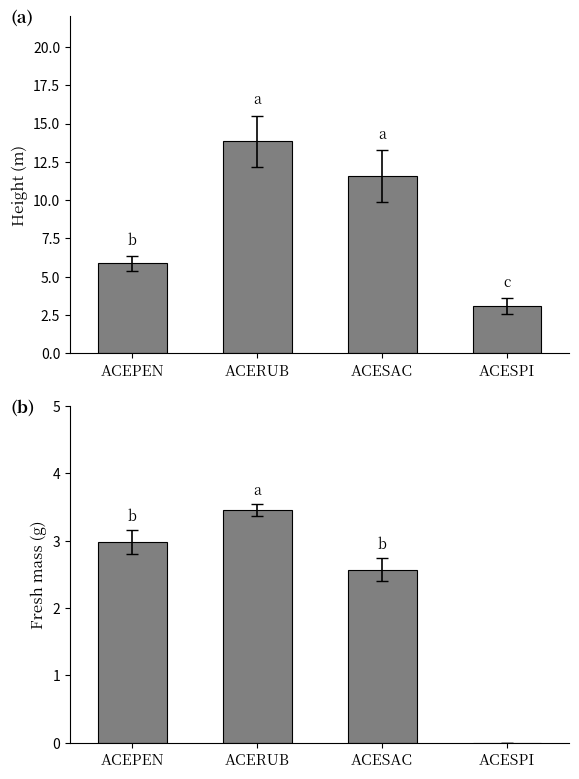

What is the maximum value for Mean Fresh mass?

3.5